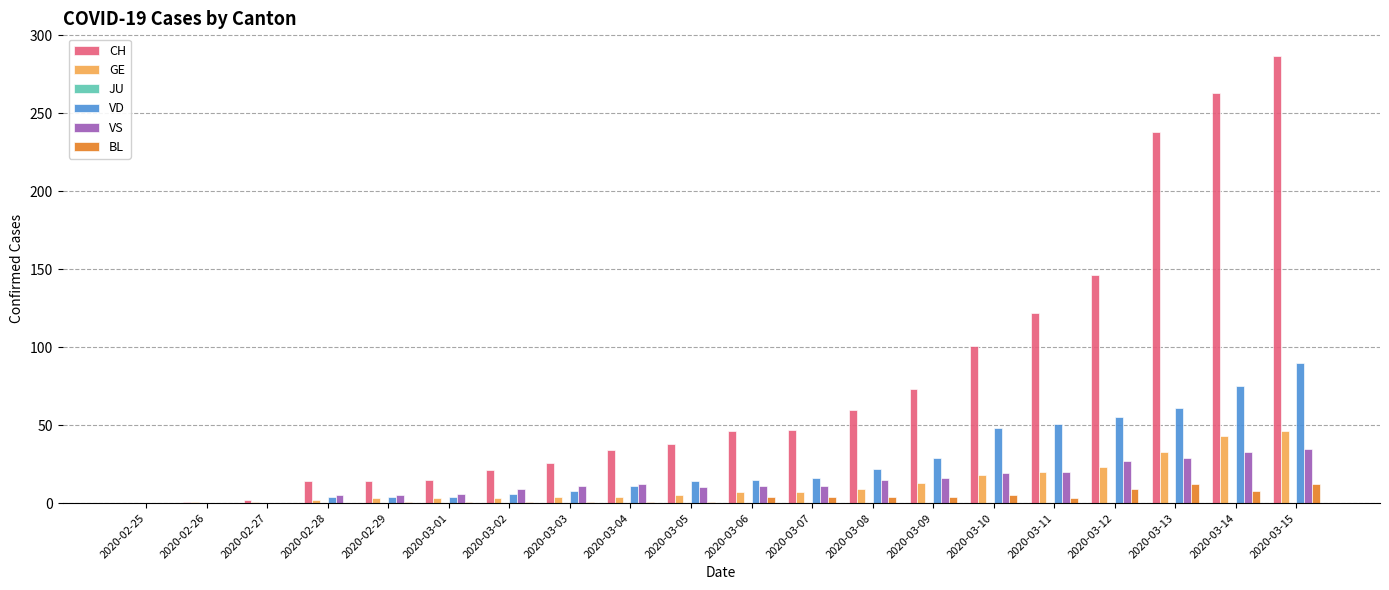

How many categories are shown in the chart?

20